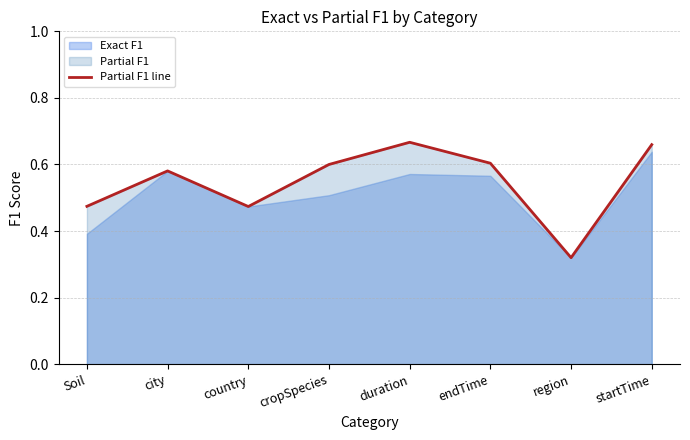

What position from the right is country?

6